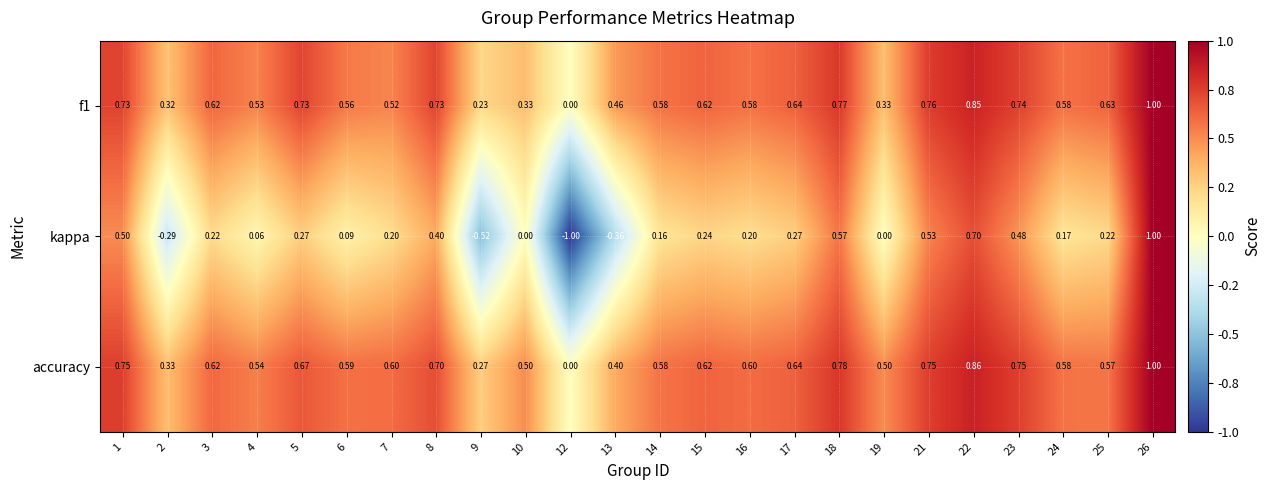

Which series has the largest range (max minus min)?

kappa